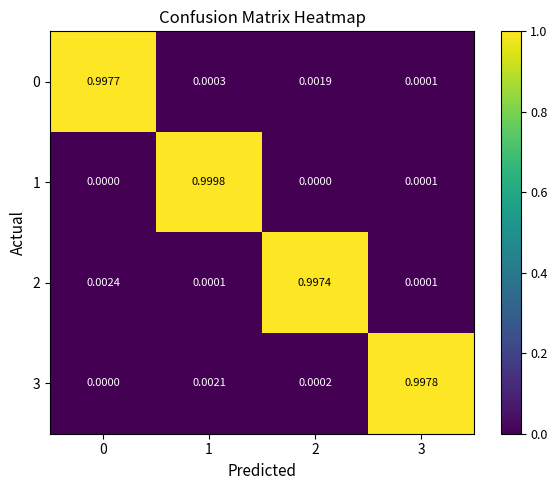

Is the value of 1 at 1 greater than the value of 3 at 0?

Yes